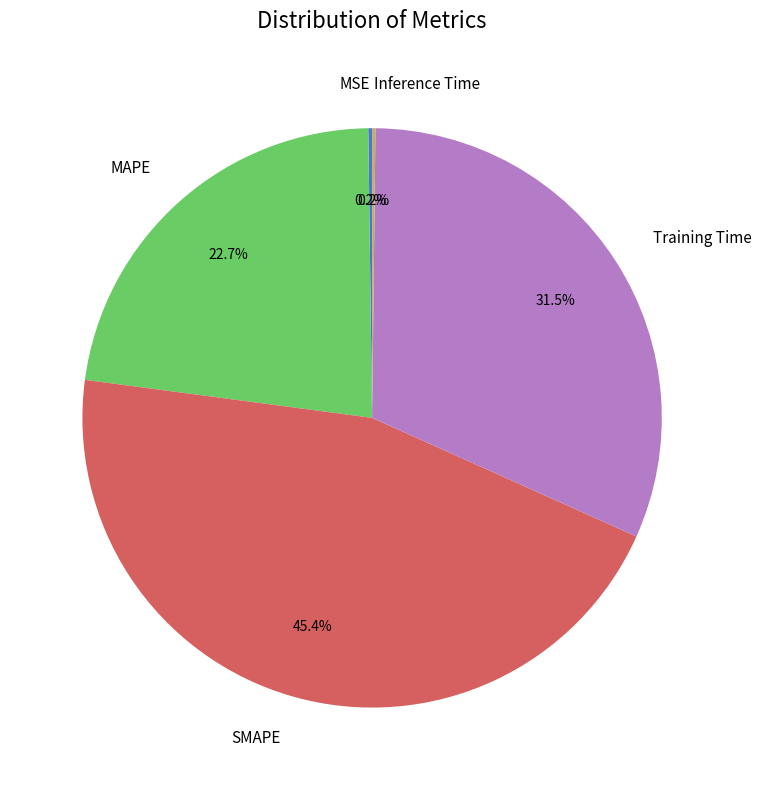

Which category has the biggest portion of the pie?

SMAPE